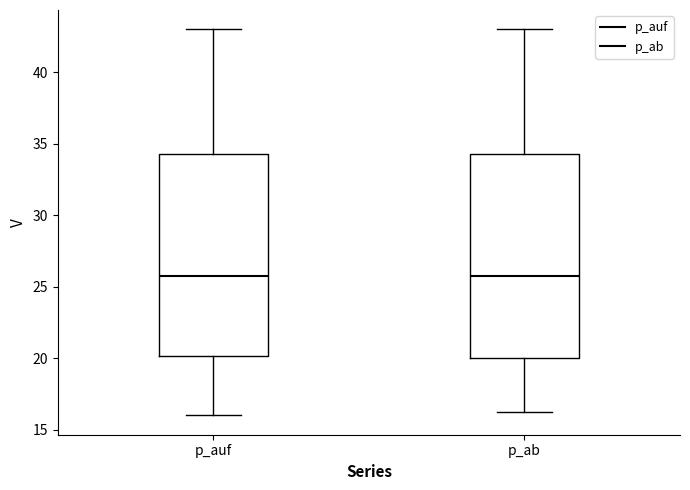

Reading left to right, transcribe this box plot: for each box, give where its median line is, the range the box spans, and where its two whiskers end, as read against the y-axis. The values are not printed on the chart, so give them approximately, as read against the axis.

p_auf: median 26.0, box 20.0 to 34.5, whiskers 16.0 to 43.0
p_ab: median 26.0, box 20.0 to 34.5, whiskers 16.5 to 43.0